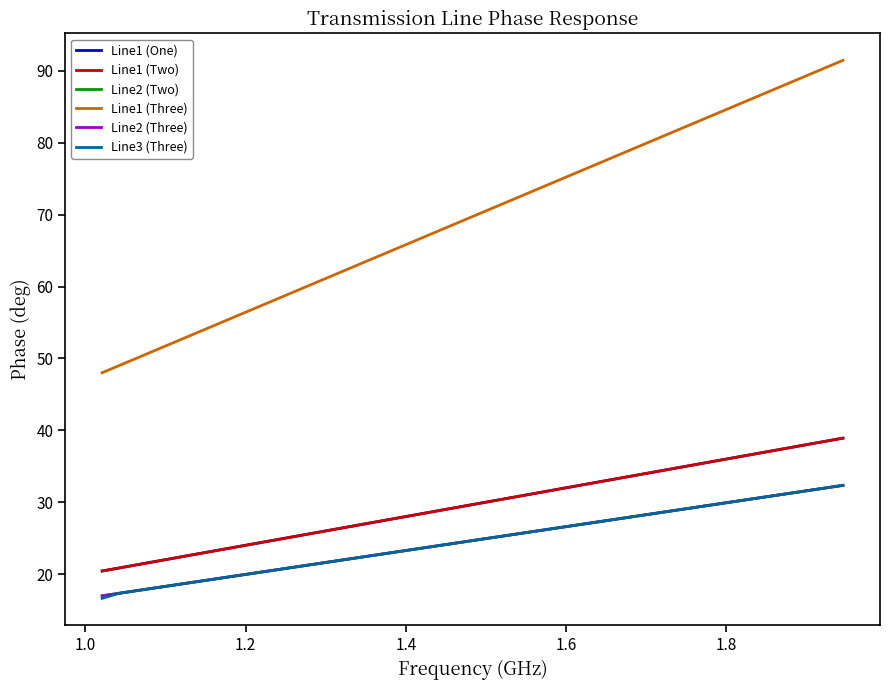

Does the chart display data point markers on the line(s)?

No